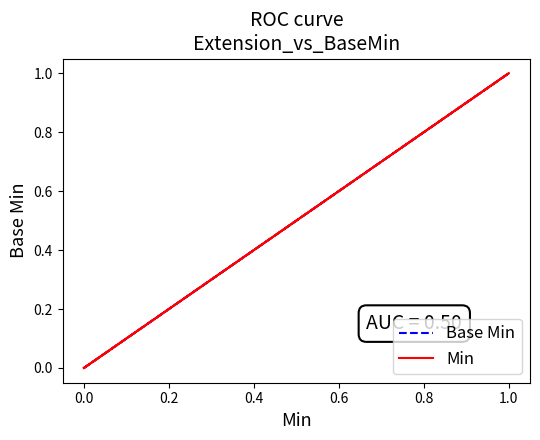

Which series has the largest total across all categories?

Base Min